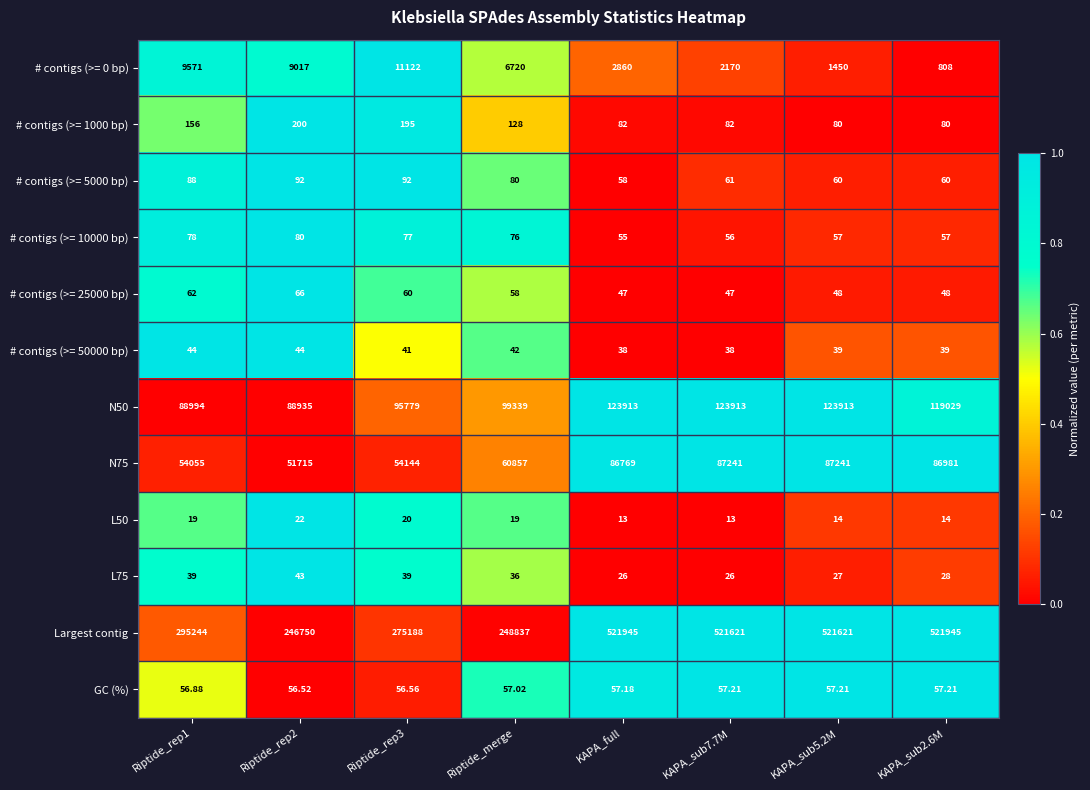

What is the spread (max minus min) of values at KAPA_sub5.2M?

521607.0